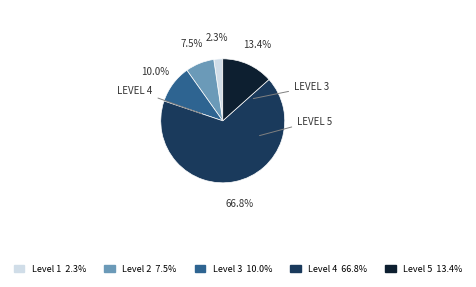

Does any single category account for the majority?

Yes